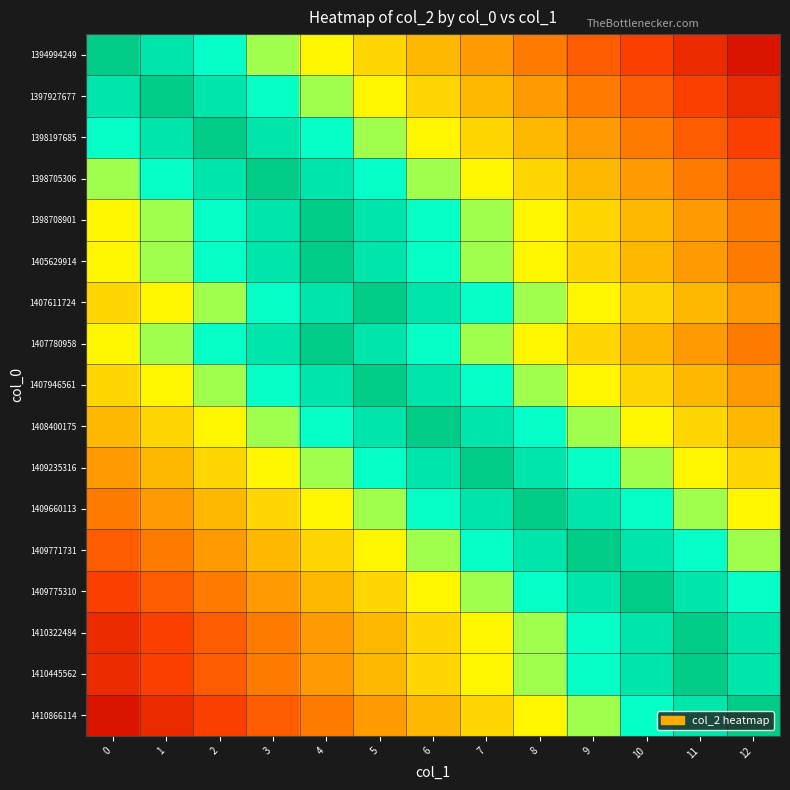

What is the smallest value displayed?

0.1